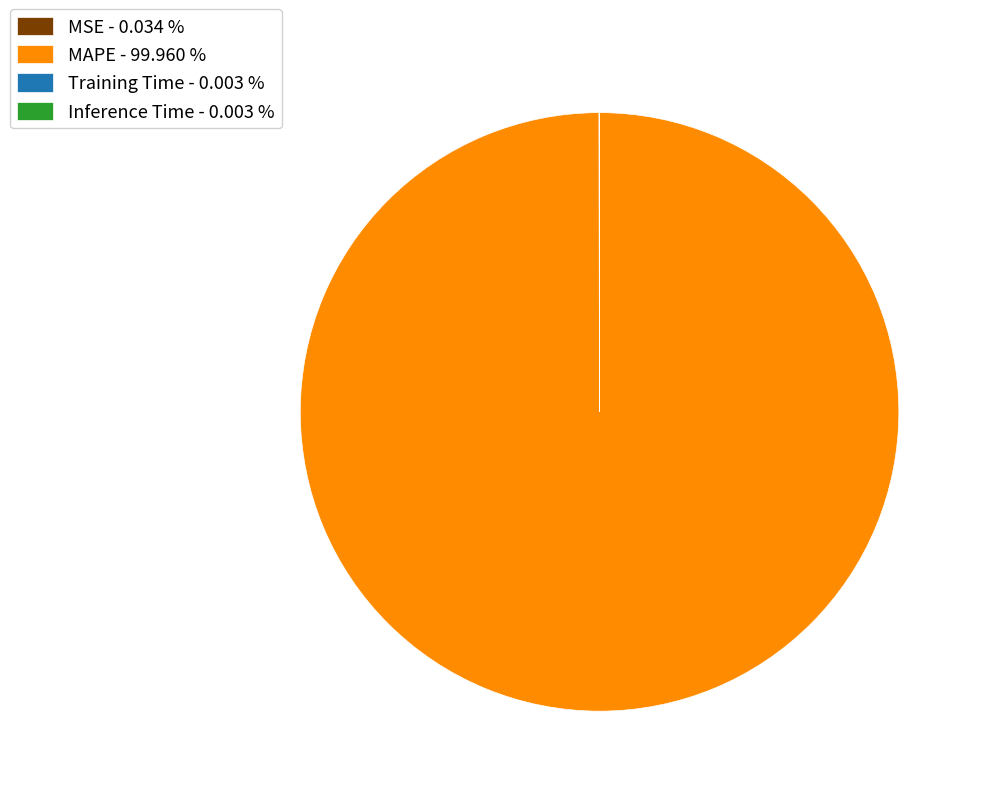

Does MAPE represent more than half of the total?

Yes